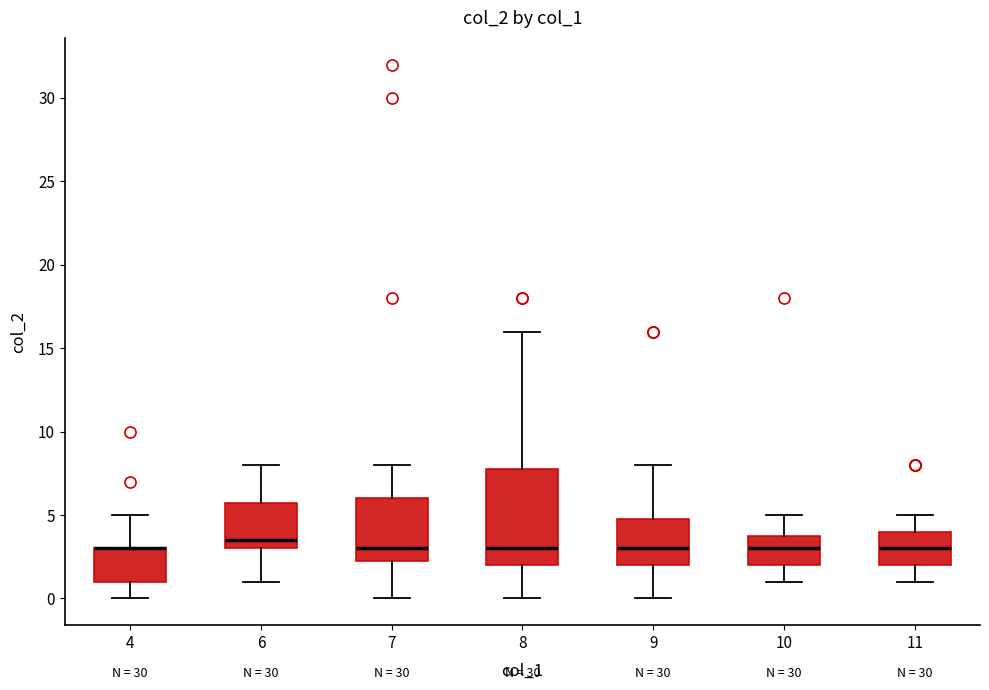

Where is the upper edge of the box at x = 4 on the y-axis? The values are not printed on the chart, so give them approximately, as read against the axis.

3.0